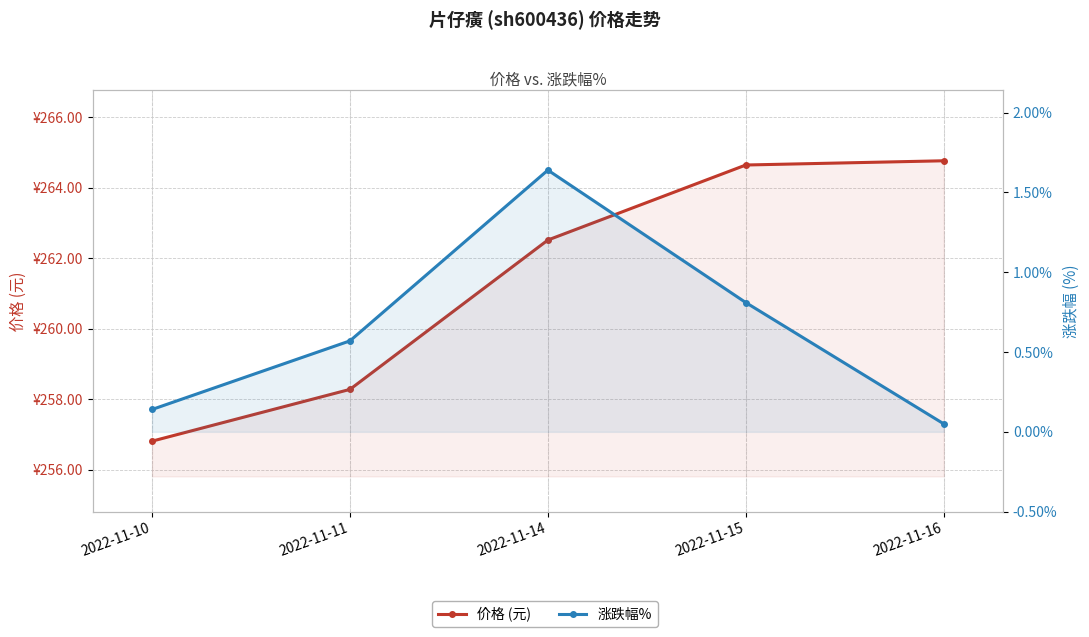

True or false: 价格 (元) and 涨跌幅% cross at least once.

False